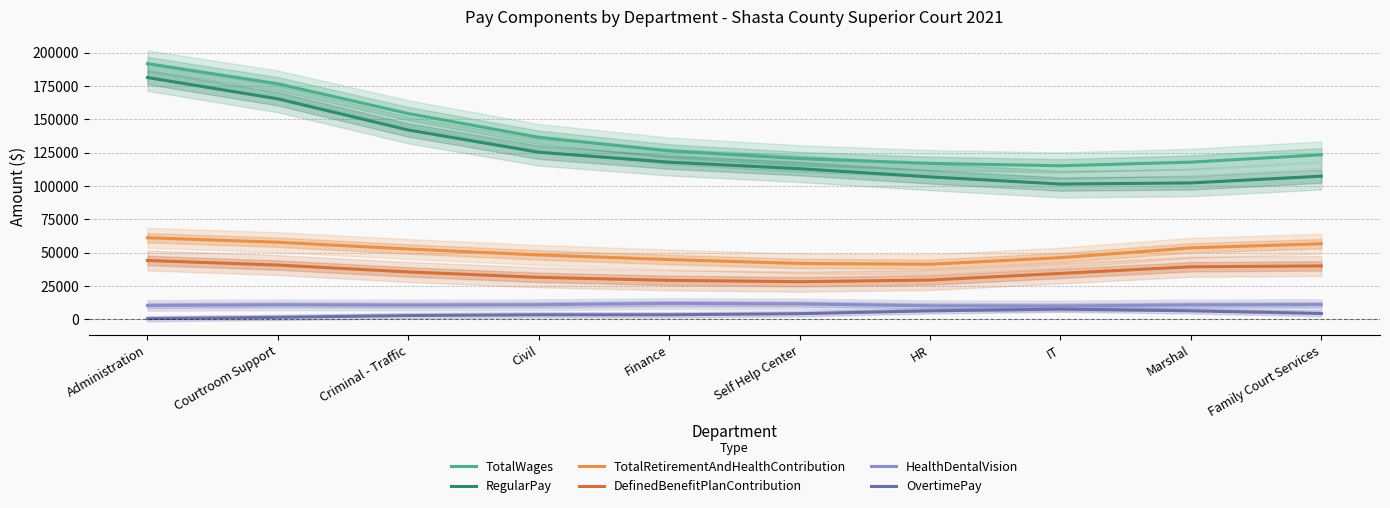

Reading left to right, what are all the values shown in this chart?

TotalWages: 191764.3	176627.5	154295.9	136524.5	126318.7	120583.9	116958.4	115174.2	117880.5	123413.2
RegularPay: 181331.8	165331.5	141983.3	125304.9	117862.2	112987.7	106815.6	101468.5	102308.9	107360.5
TotalRetirementAndHealthContribution: 61189.5	57831.1	52749.0	48290.5	44843.0	41909.8	41316.2	46264.9	53601.4	56700.7
DefinedBenefitPlanContribution: 44145.1	40707.5	35562.4	31505.0	29250.1	28239.9	29474.5	34441.3	39429.4	40051.8
HealthDentalVision: 10406.7	10911.0	10680.5	10945.5	11918.0	11545.1	10195.9	10023.8	10796.5	11065.9
OvertimePay: 530.4	1517.2	2849.5	3423.1	3412.9	4256.6	6365.7	7673.3	6373.5	4396.9